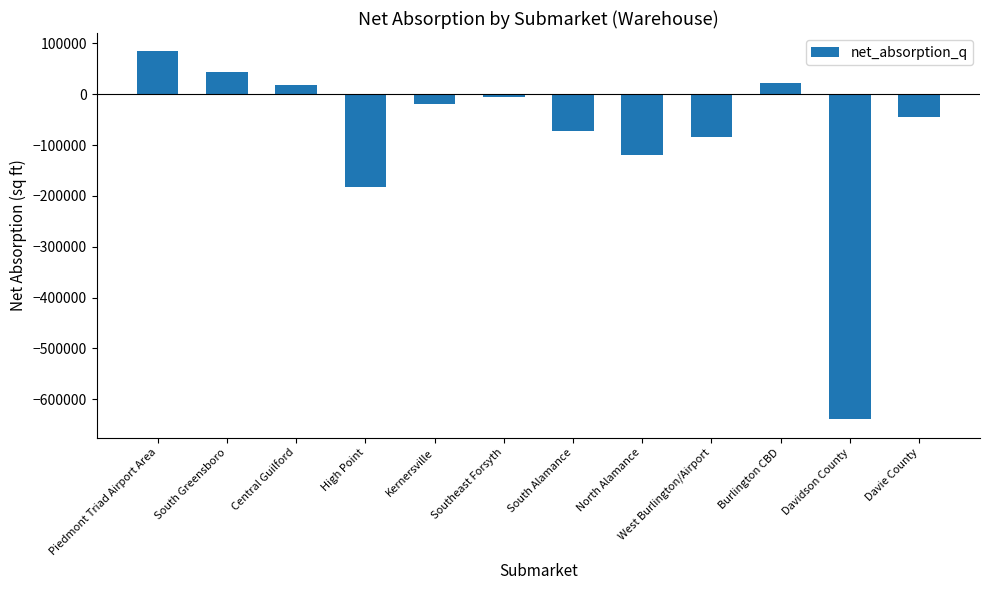

At which label is the value closest to -277499?

High Point